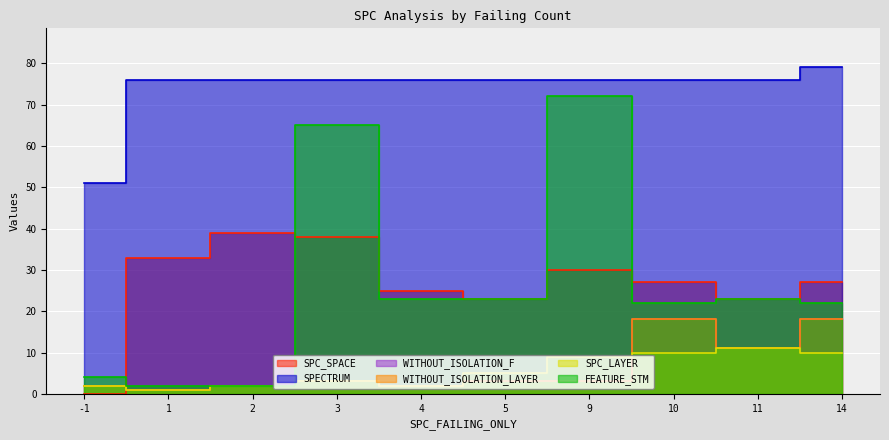

How many categories are shown in the chart?

10